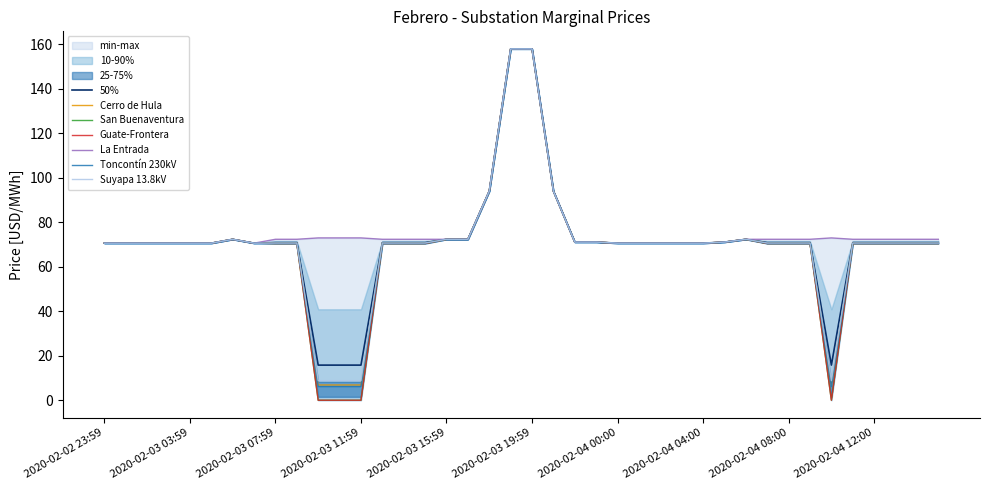

What is the label of the 33rd point from the right?

2020-02-03 06:59